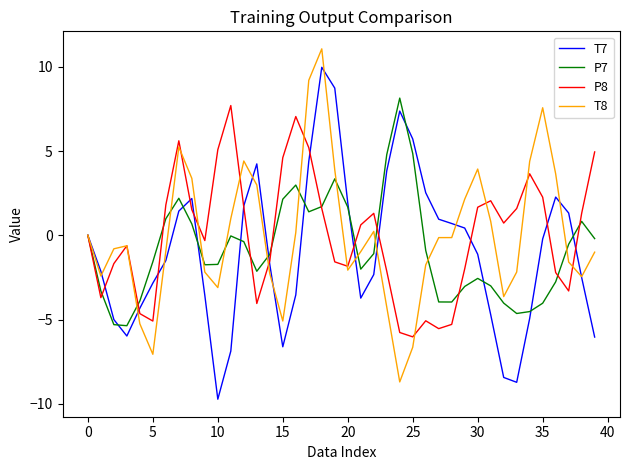

In P8, how many points are higher than both neighbors (excluding endpoints)?

8